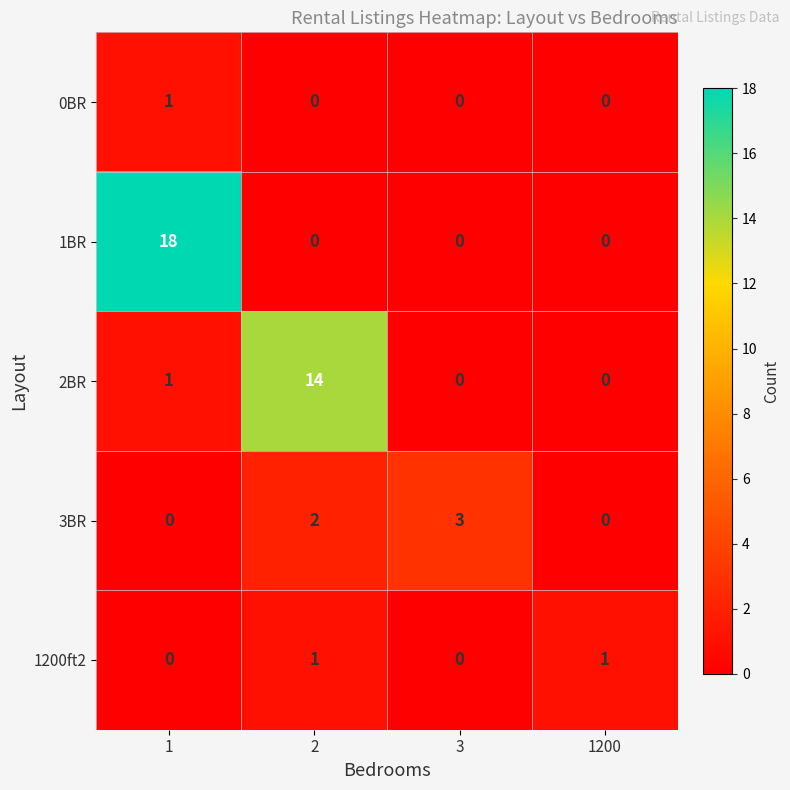

How many 0BR values are between 0 and 1?

4